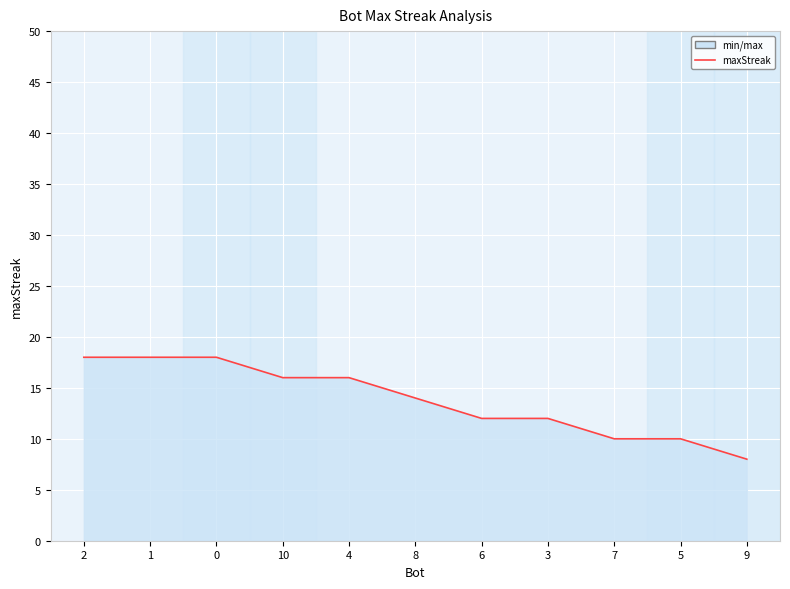

What is the change in value from 1 to 9?

-10